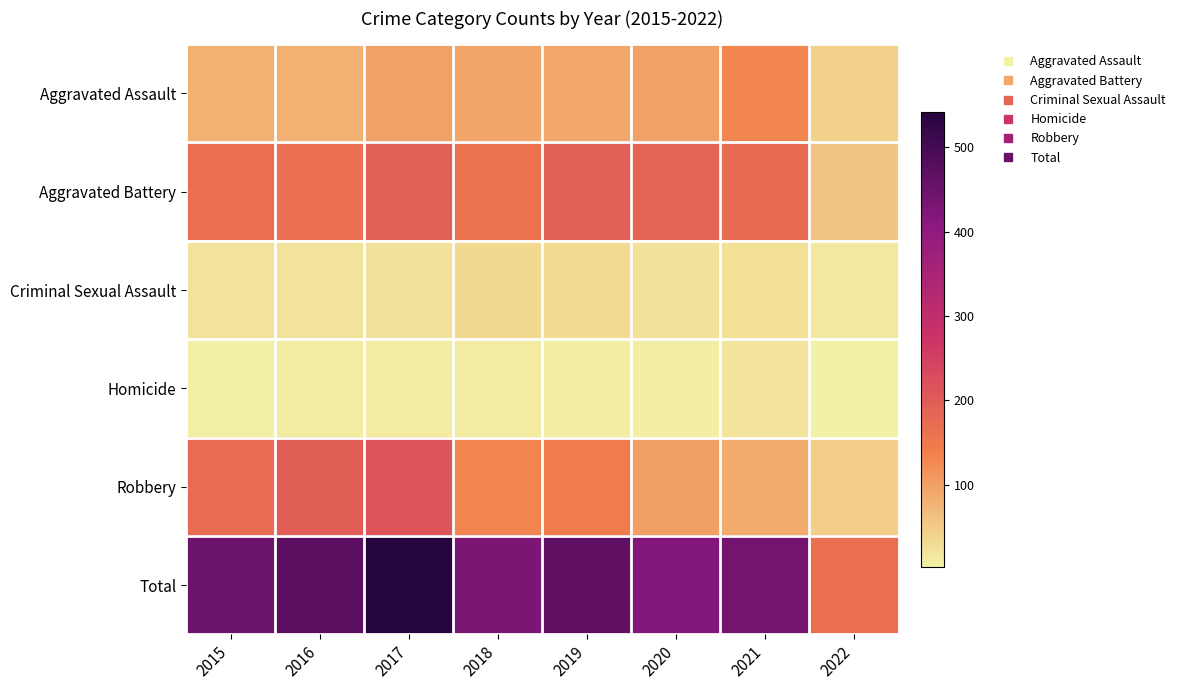

How many categories are shown in the chart?

8